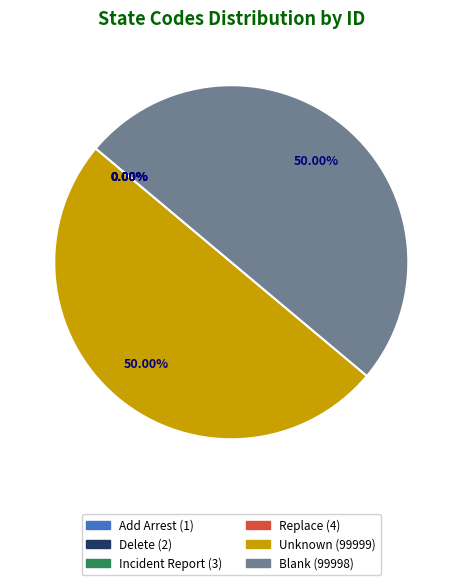

Do Unknown and Blank together represent more than half of the pie?

Yes